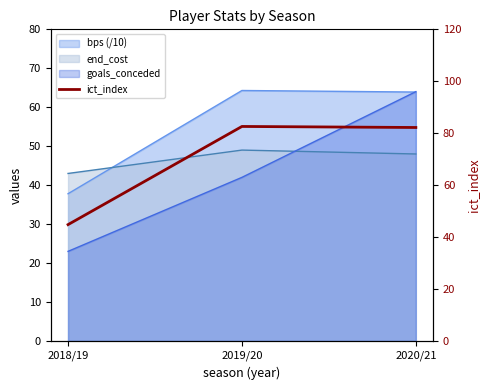

The chart shows a value of 44.8 at 2018/19. True or false?

True